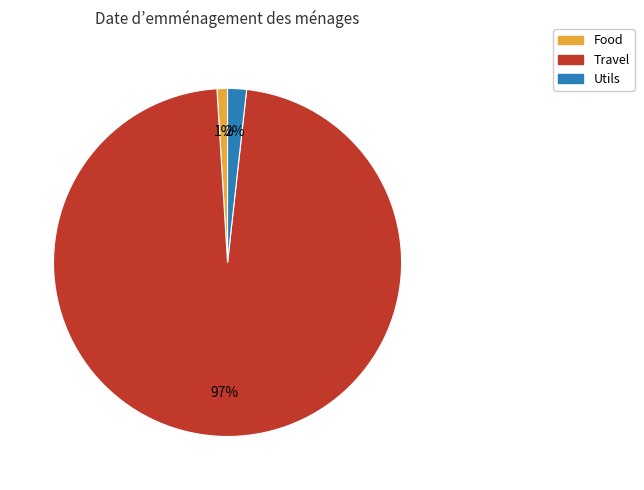

True or false: Utils accounts for 2% of the total.

True